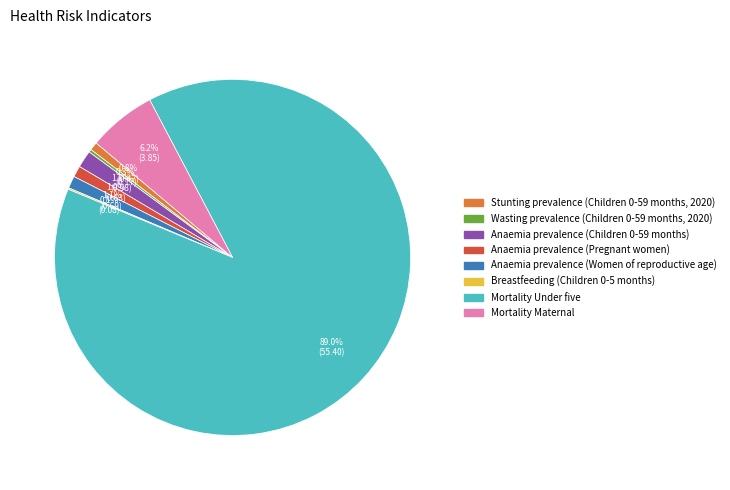

Which category has the biggest portion of the pie?

Mortality Under five